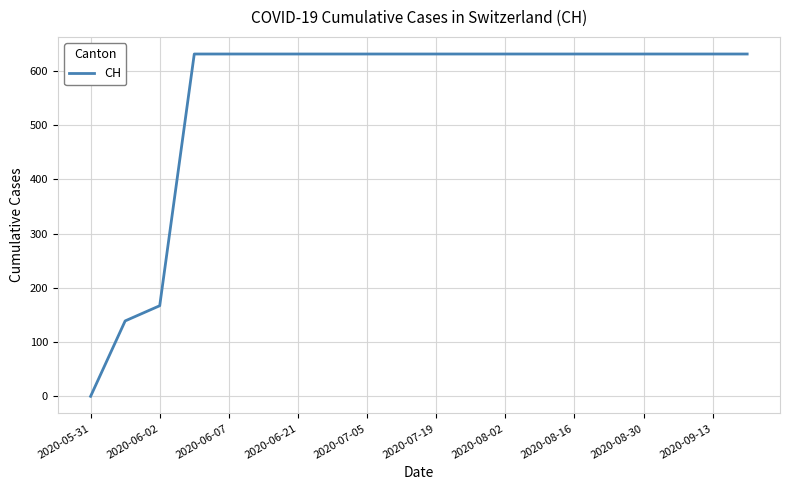

What is the greatest value displayed?

631